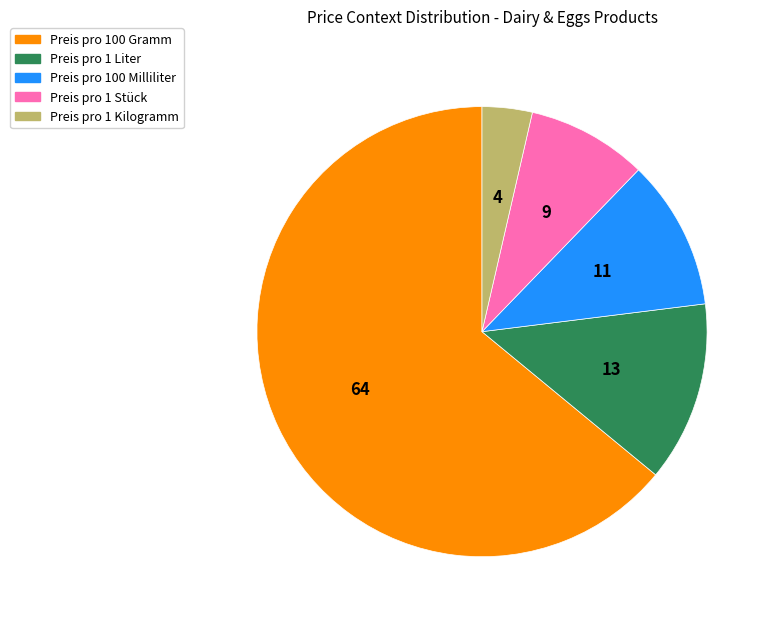

Combined, do Preis pro 100 Milliliter and Preis pro 100 Gramm account for over 50%?

Yes